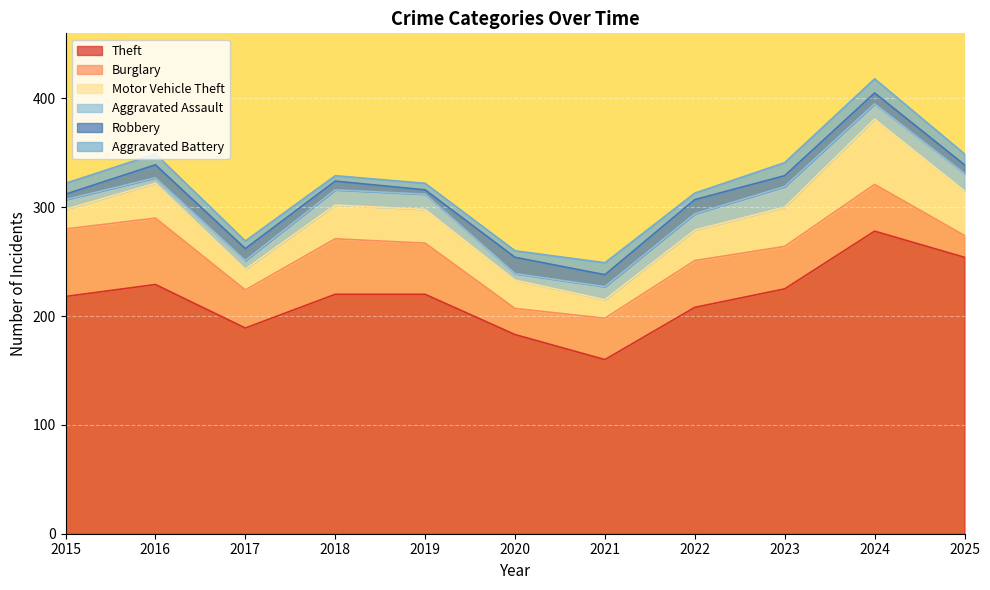

What is the lowest value of the Aggravated Assault series?

5